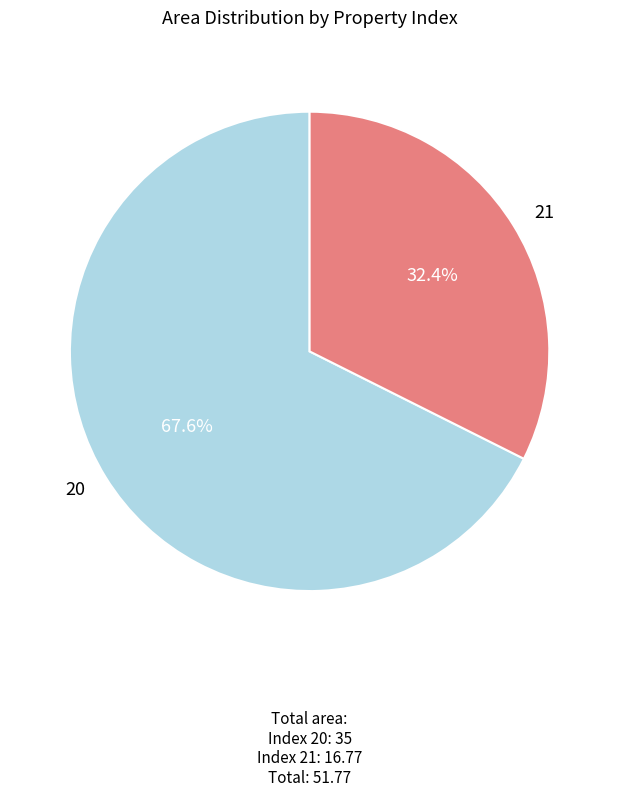

Count the number of slices in the pie.

2